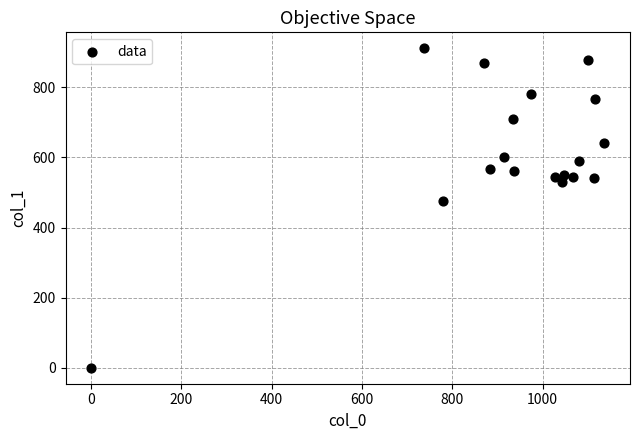

What Y value in the scatter plot is closest to 455?

475.9